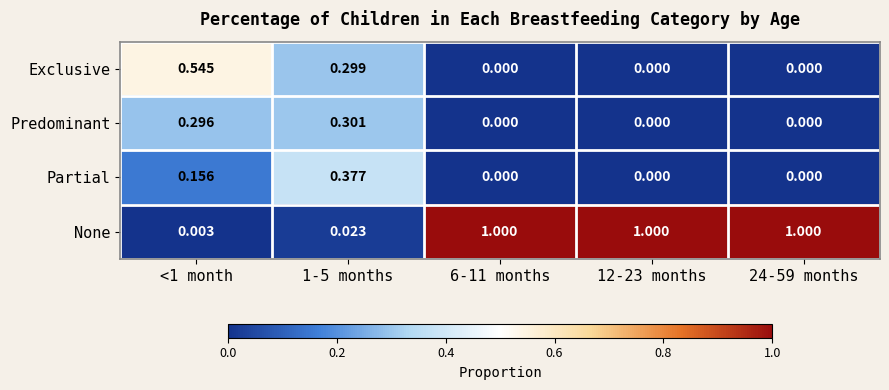

Which series has the largest range (max minus min)?

None